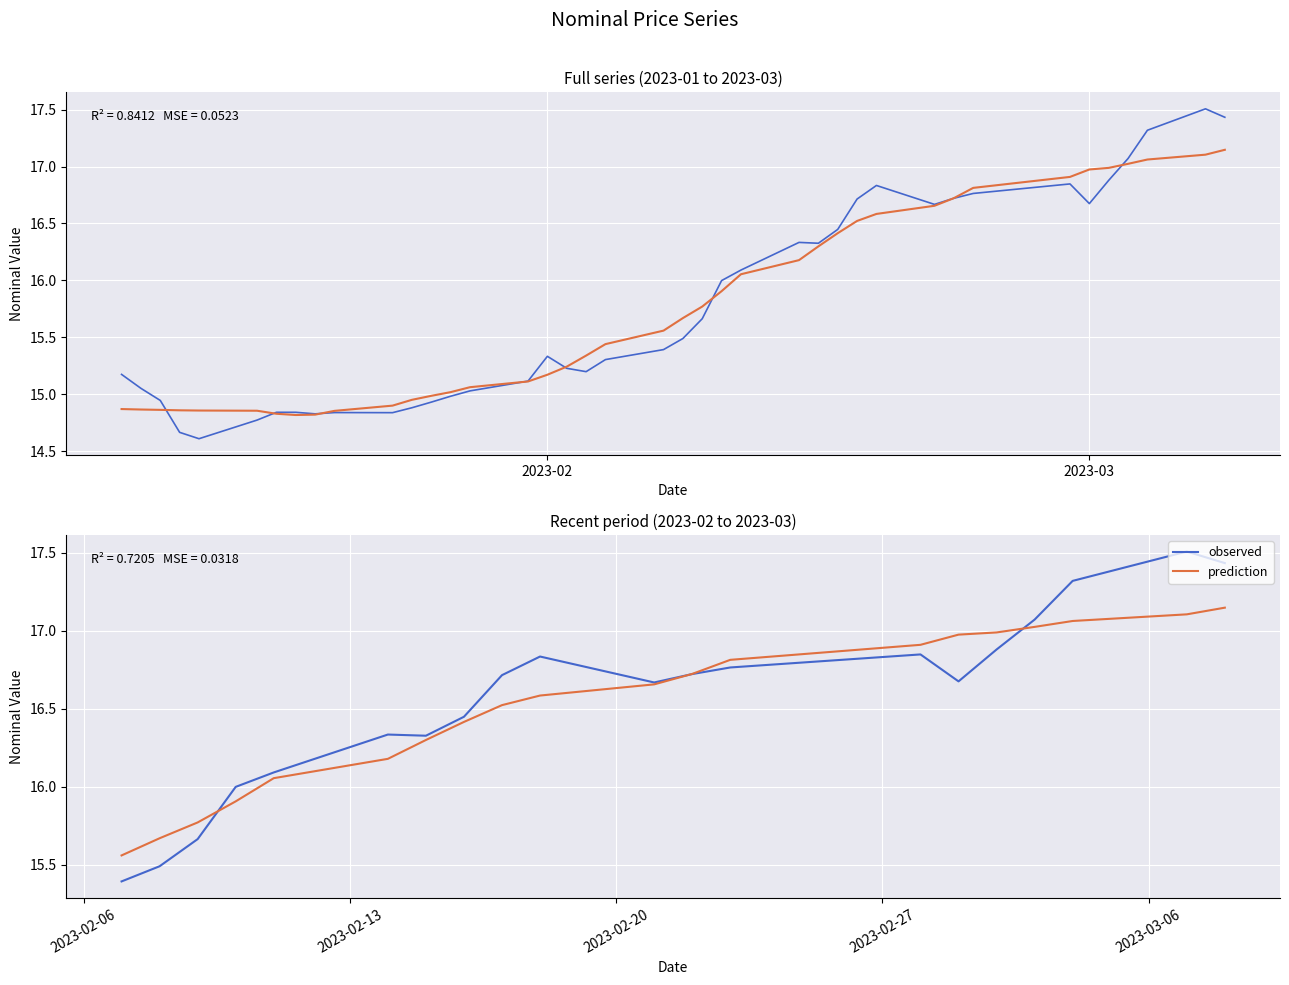

Between 2023-03-04 and 2023-01-31, which is larger?

2023-03-04